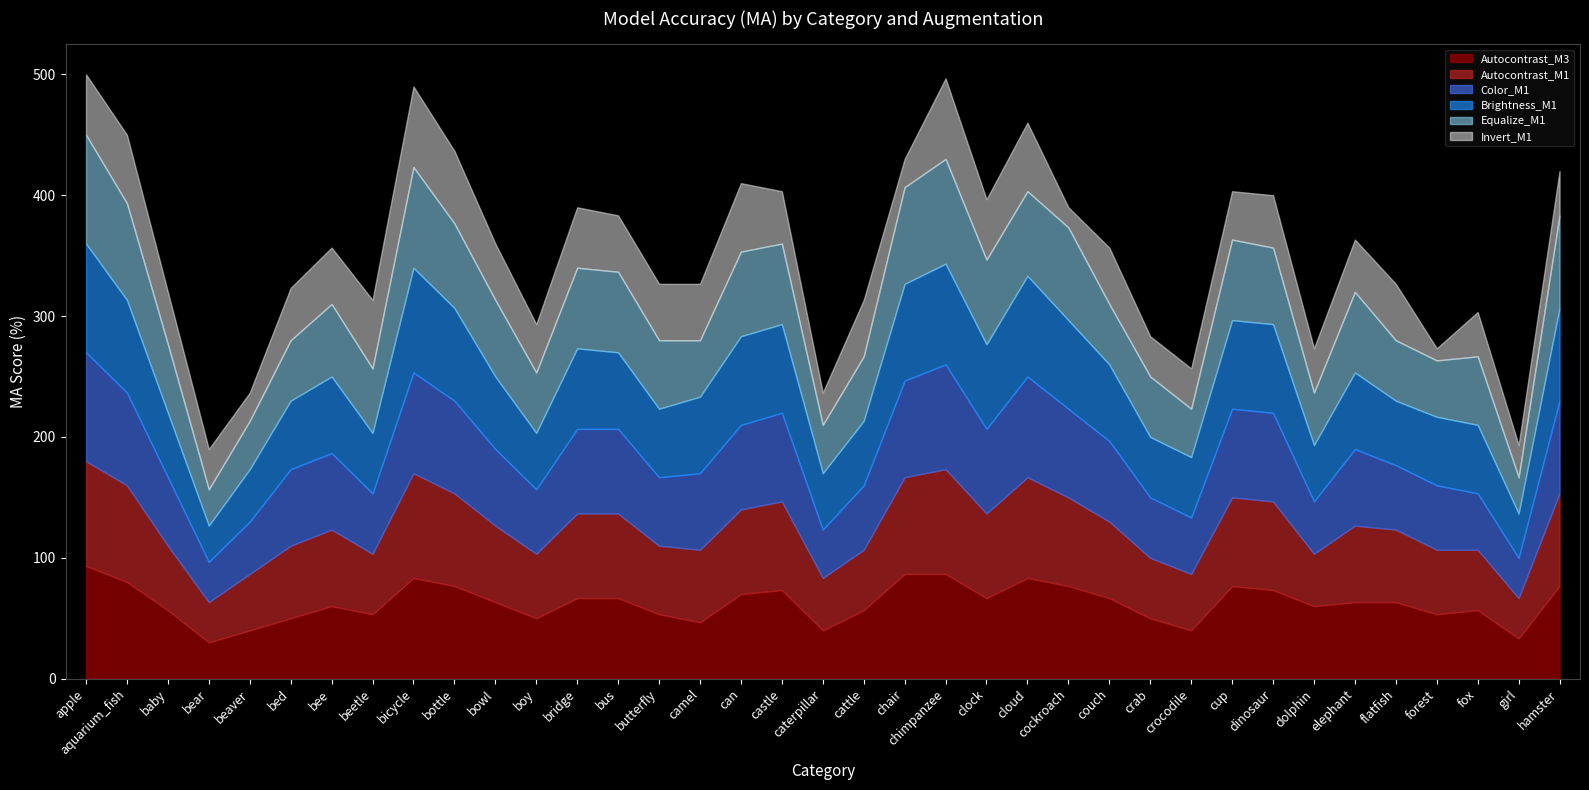

What is the sum of the Autocontrast_M1 values at chair and clock?

150.0